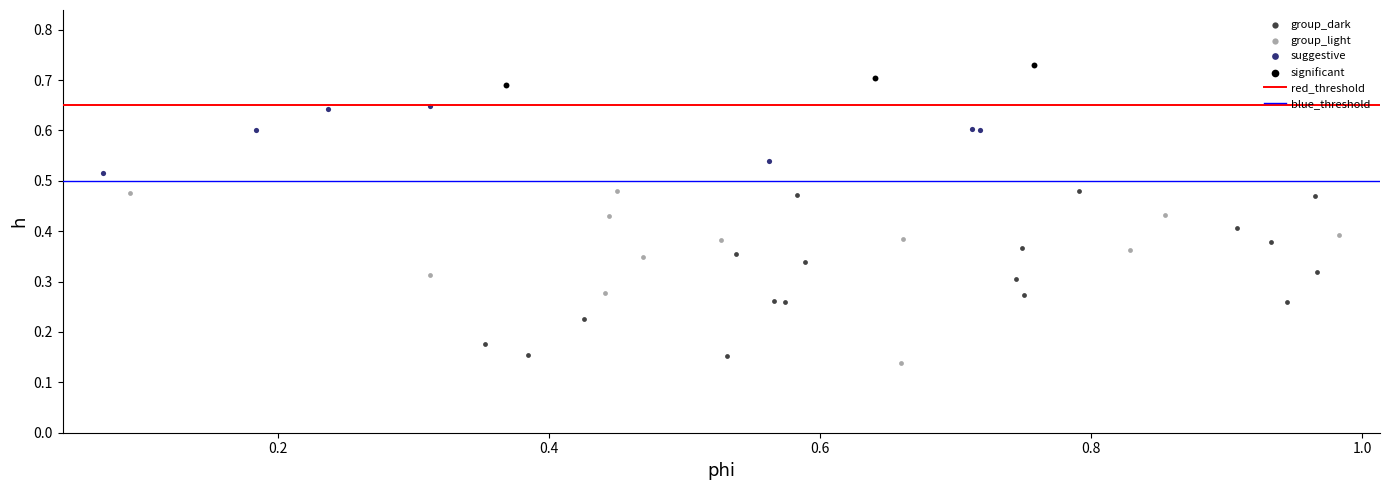

Which series reaches the maximum Y coordinate?

significant